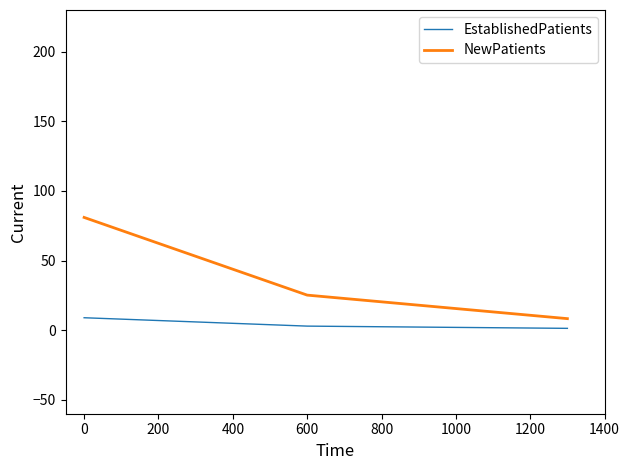

Which series has the largest total across all categories?

NewPatients